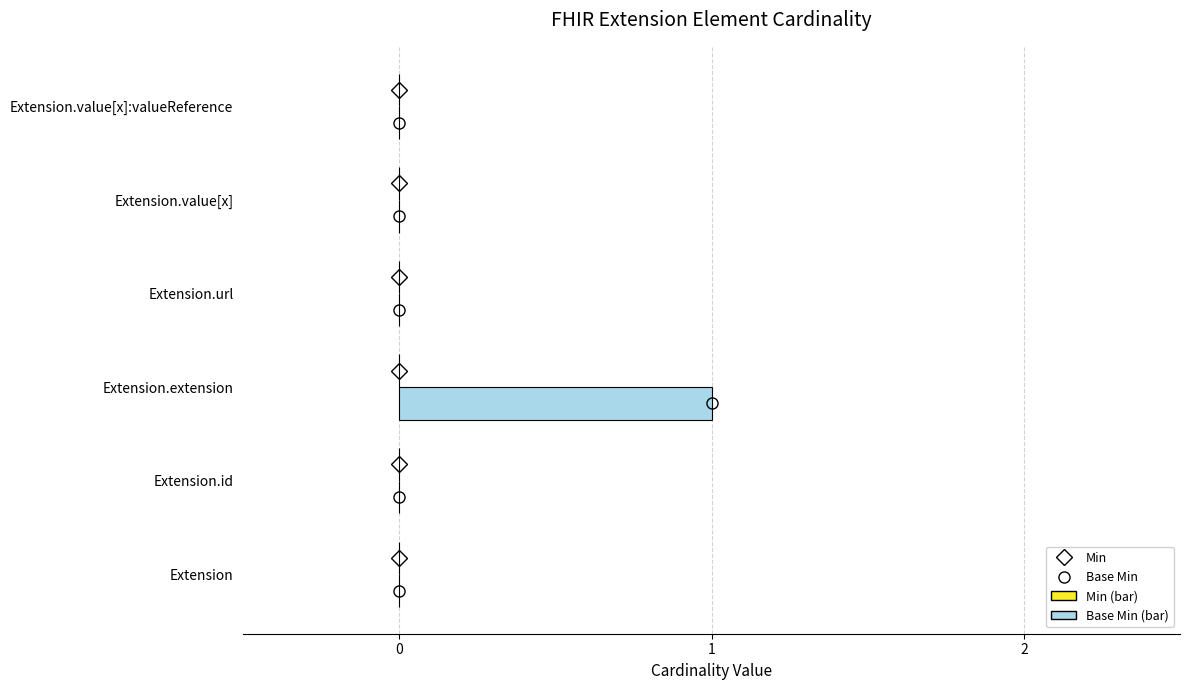

The chart shows a value of 1 at Extension.value[x]:valueReference. True or false?

False